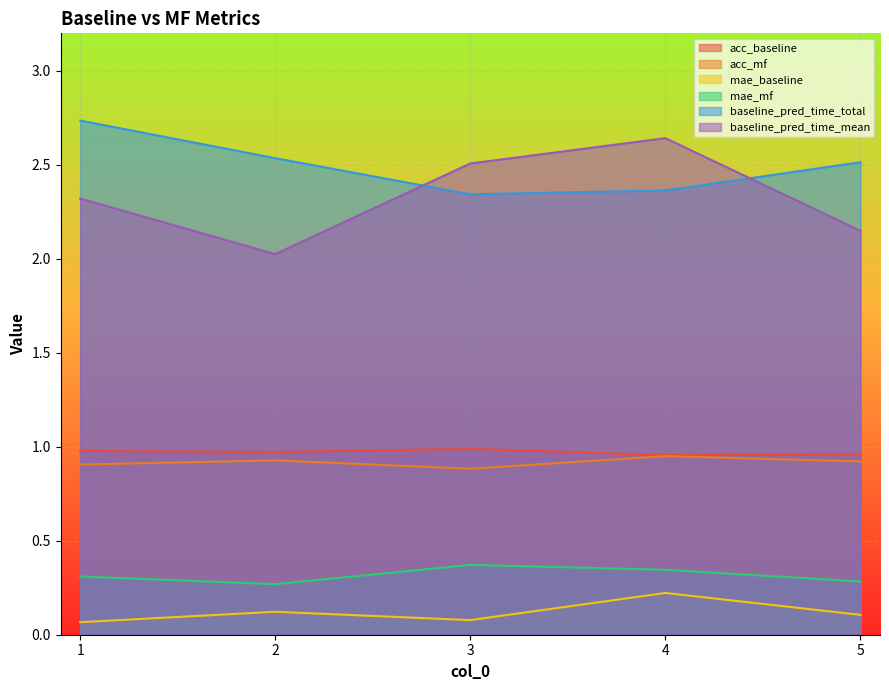

Reading left to right, transcribe all the data shown in this chart.

acc_baseline: 1=1.0	2=1.0	3=1.0	4=1.0	5=1.0
acc_mf: 1=0.9	2=0.9	3=0.9	4=0.9	5=0.9
mae_baseline: 1=0.1	2=0.1	3=0.1	4=0.2	5=0.1
mae_mf: 1=0.3	2=0.3	3=0.4	4=0.3	5=0.3
baseline_pred_time_total: 1=2.7	2=2.5	3=2.3	4=2.4	5=2.5
baseline_pred_time_mean: 1=2.3	2=2.0	3=2.5	4=2.6	5=2.1